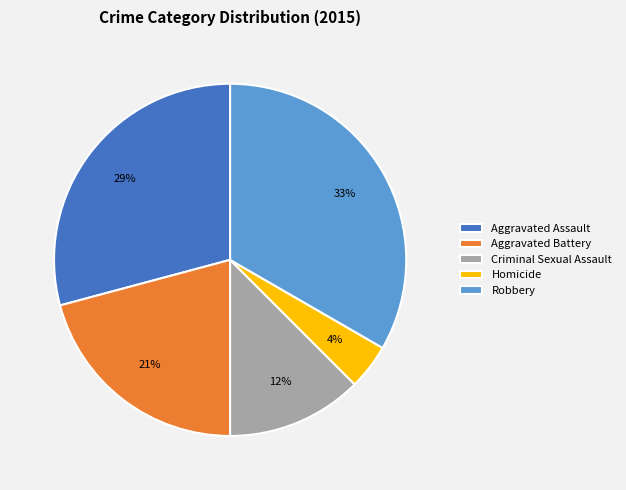

Count the number of slices in the pie.

5